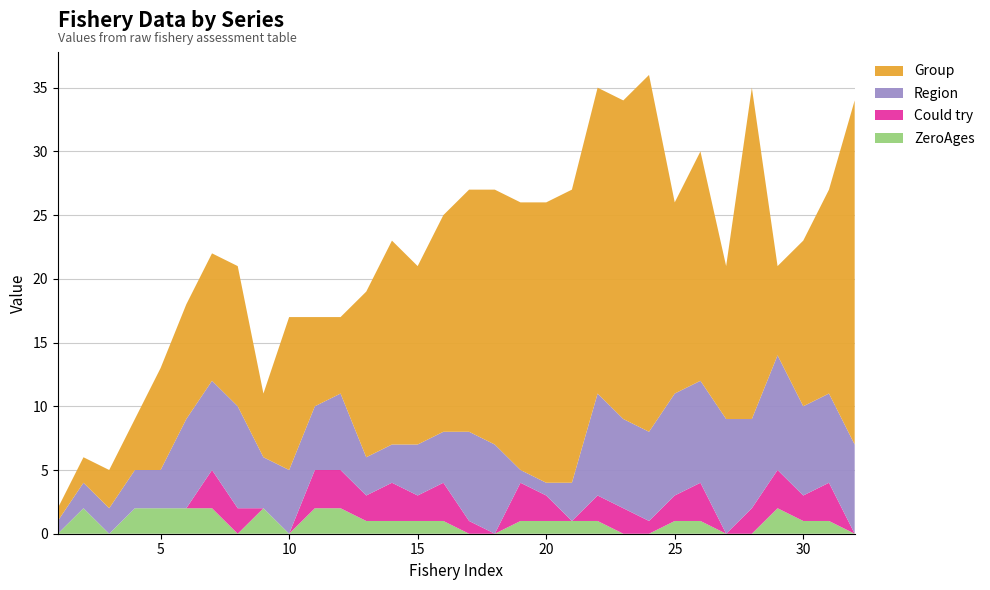

Reading left to right, extract all data points from this chart.

ZeroAges: 0	2	0	2	2	2	2	0	2	0	2	2	1	1	1	1	0	0	1	1	1	1	0	0	1	1	0	0	2	1	1	0
Could try: 0	0	0	0	0	0	3	2	0	0	3	3	2	3	2	3	1	0	3	2	0	2	2	1	2	3	0	2	3	2	3	0
Region: 1	2	2	3	3	7	7	8	4	5	5	6	3	3	4	4	7	7	1	1	3	8	7	7	8	8	9	7	9	7	7	7
Group: 1	2	3	4	8	9	10	11	5	12	7	6	13	16	14	17	19	20	21	22	23	24	25	28	15	18	12	26	7	13	16	27